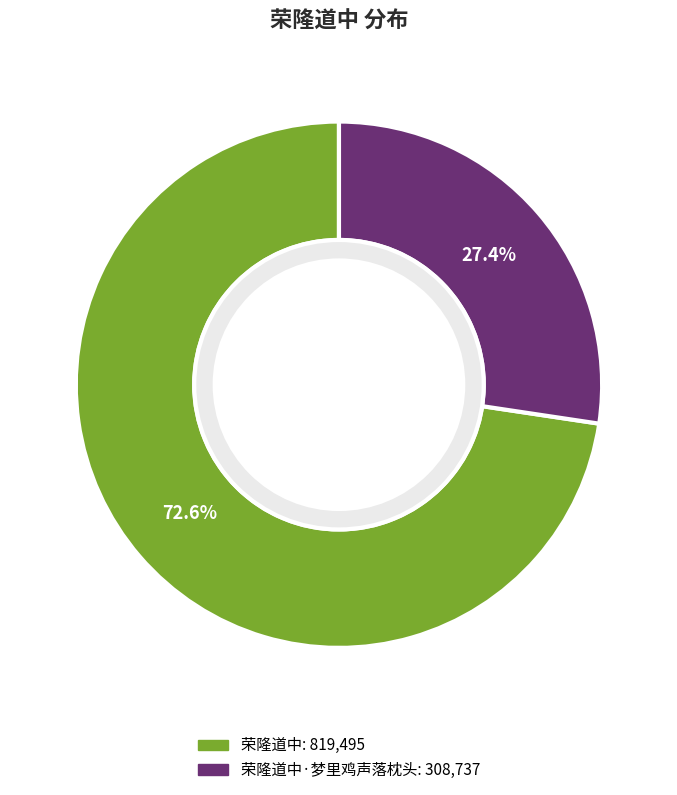

Is there any slice that represents more than half of the pie?

Yes